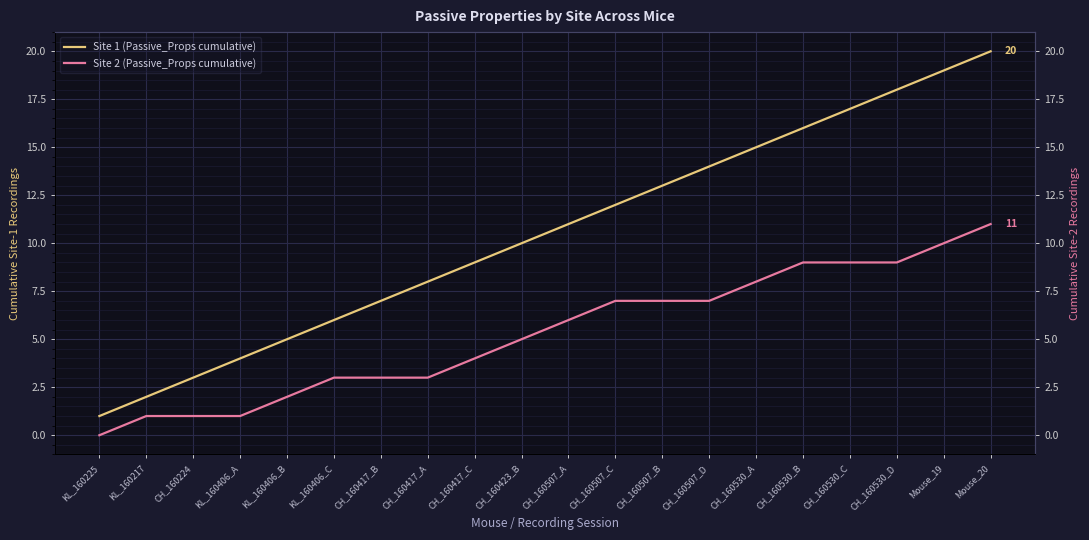

How many data points in Site 1 (Passive_Props cumulative) are above 11?

9